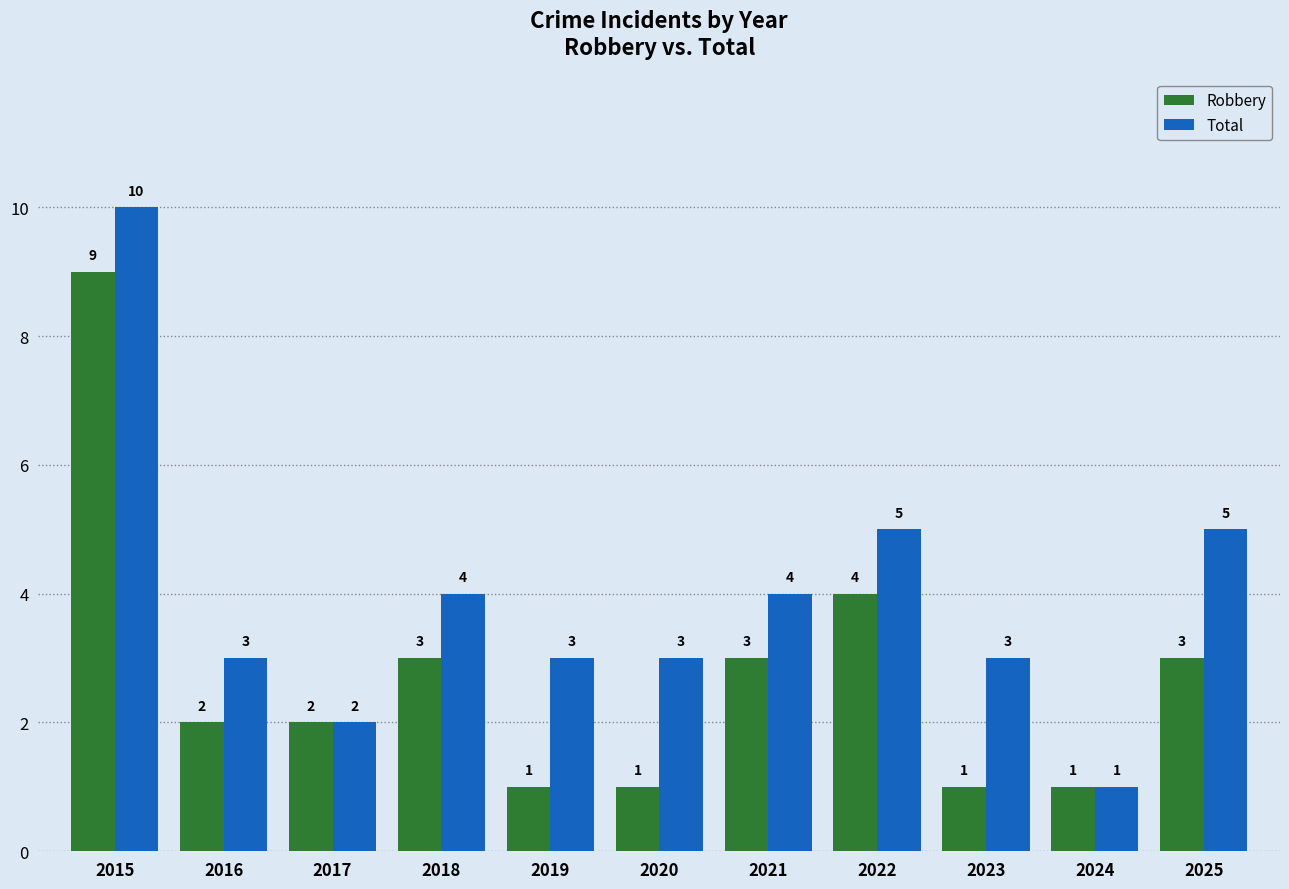

The value of Robbery at 2016 is 3. True or false?

False